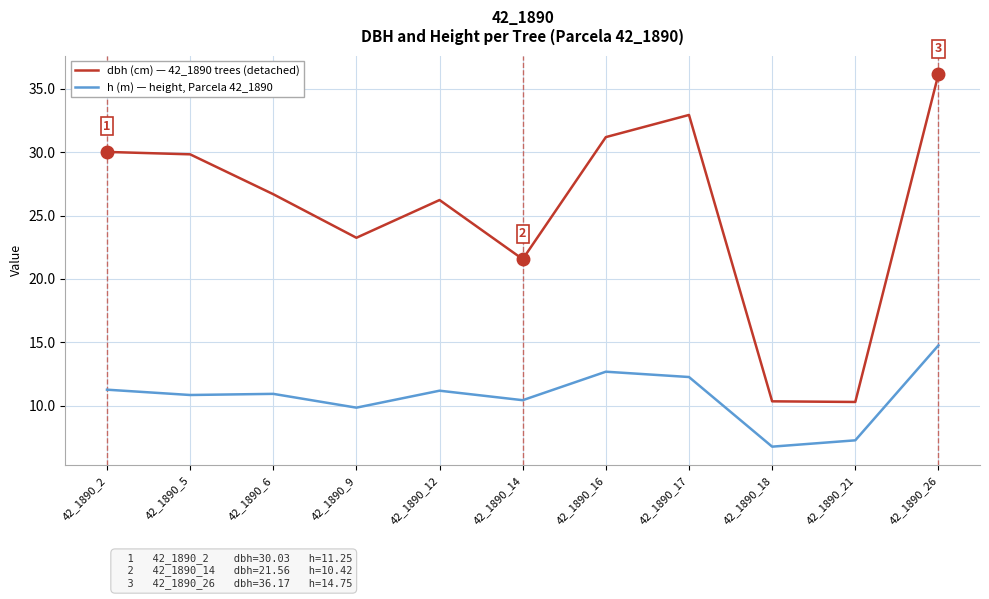

What is the difference between the highest and lowest values at 42_1890_17?

20.7